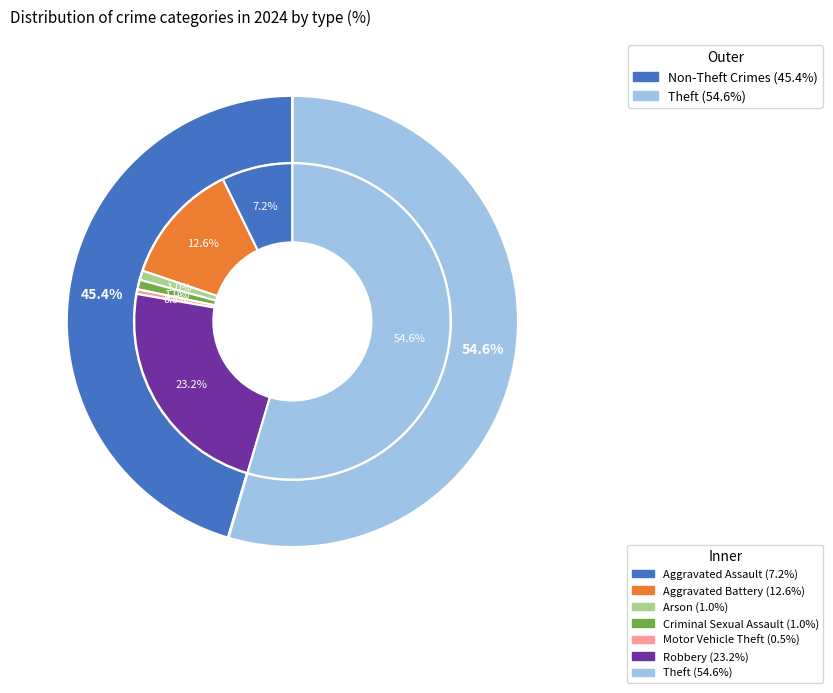

What is the largest slice in the pie chart?

Theft